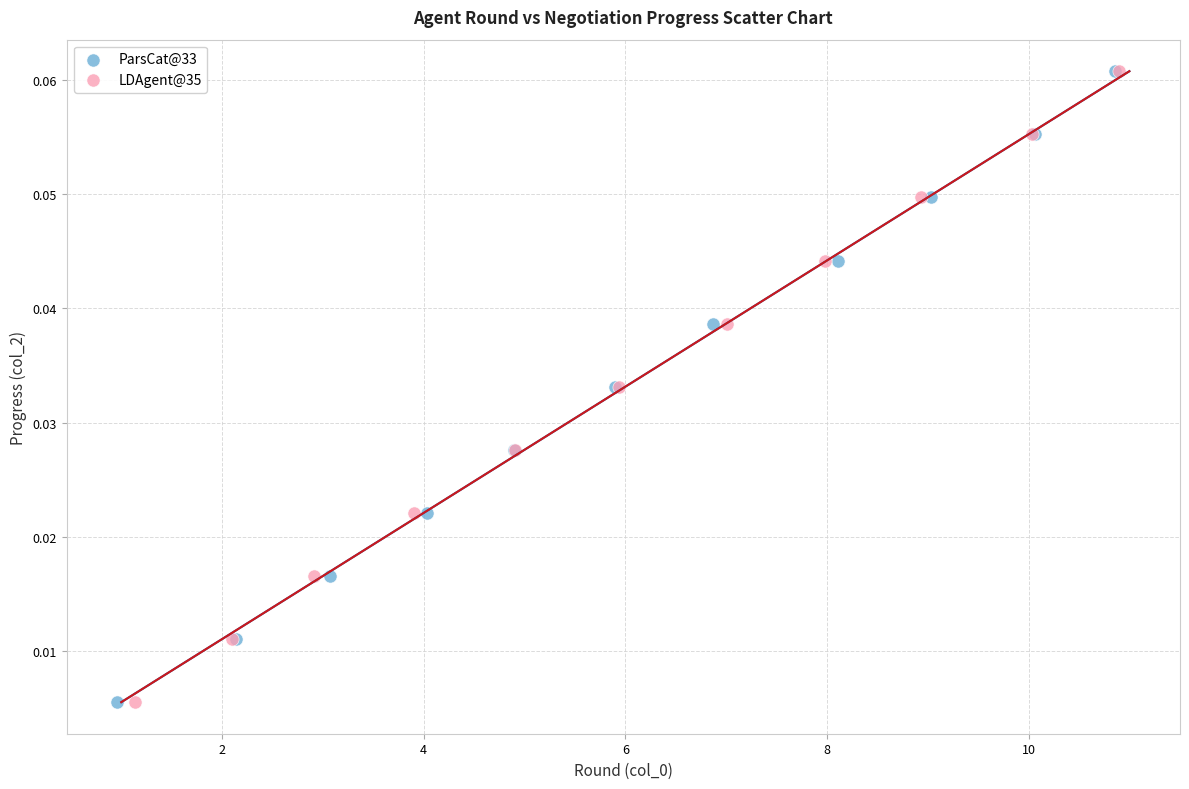

What are all the series names shown in the legend?

ParsCat@33, LDAgent@35